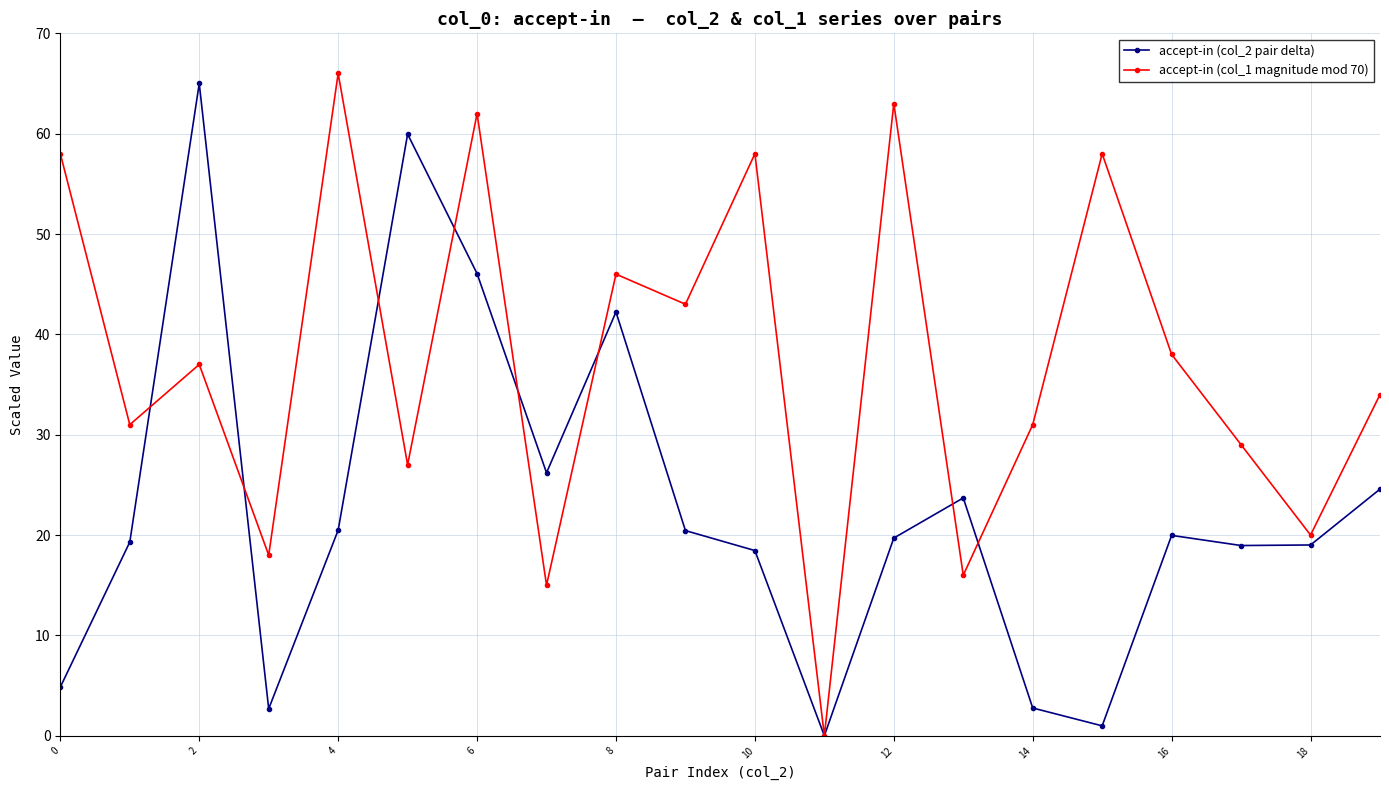

Rank the series by their average value, from highest to lowest.

accept-in (col_1 magnitude mod 70), accept-in (col_2 pair delta)